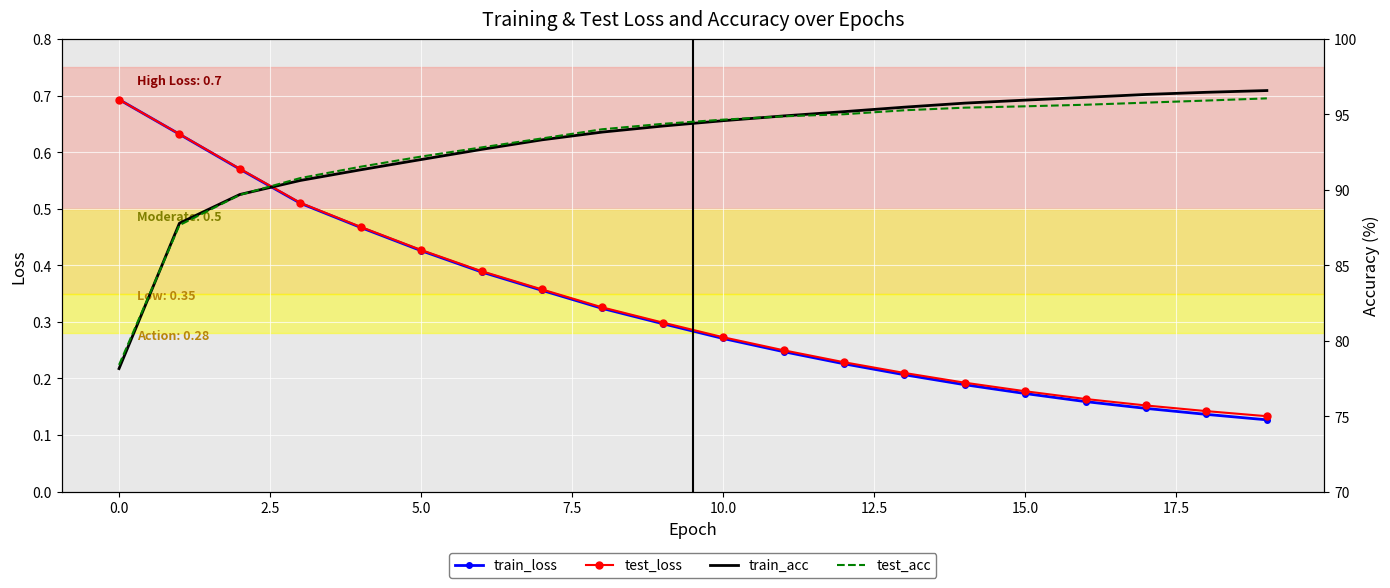

How many series are shown in this chart?

4